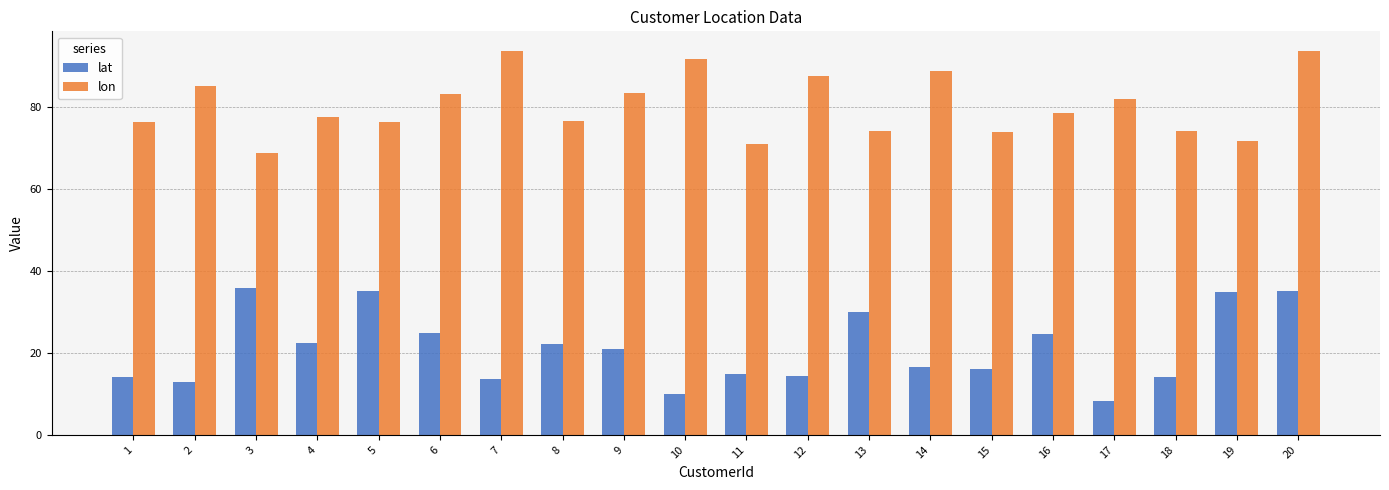

Is it true that lat equals 46.5 at 13?

False